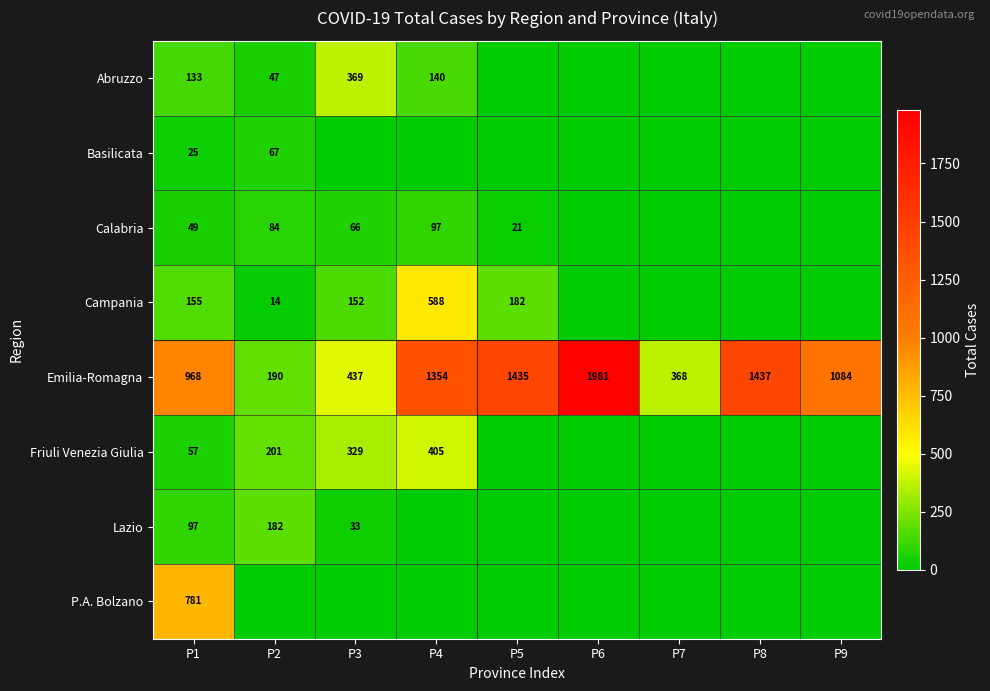

Is it true that Calabria equals 42 at P2?

False